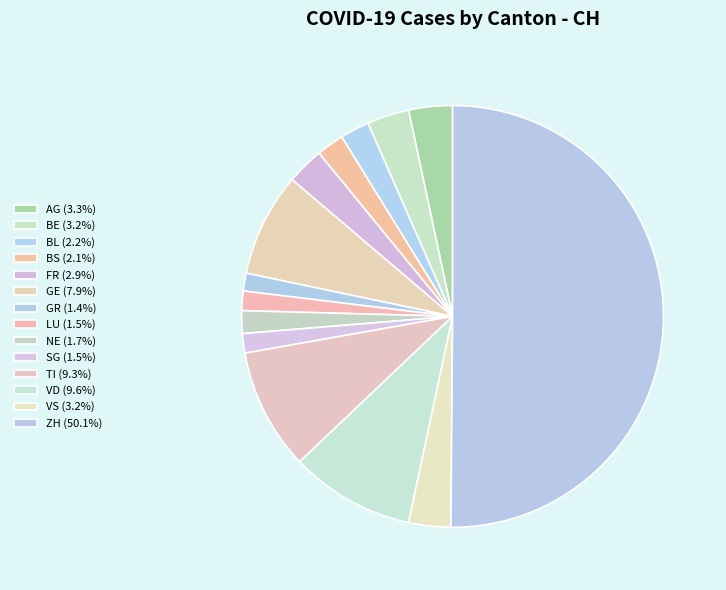

To the nearest percent, what is the difference between the VS and VD slice percentages?

6%